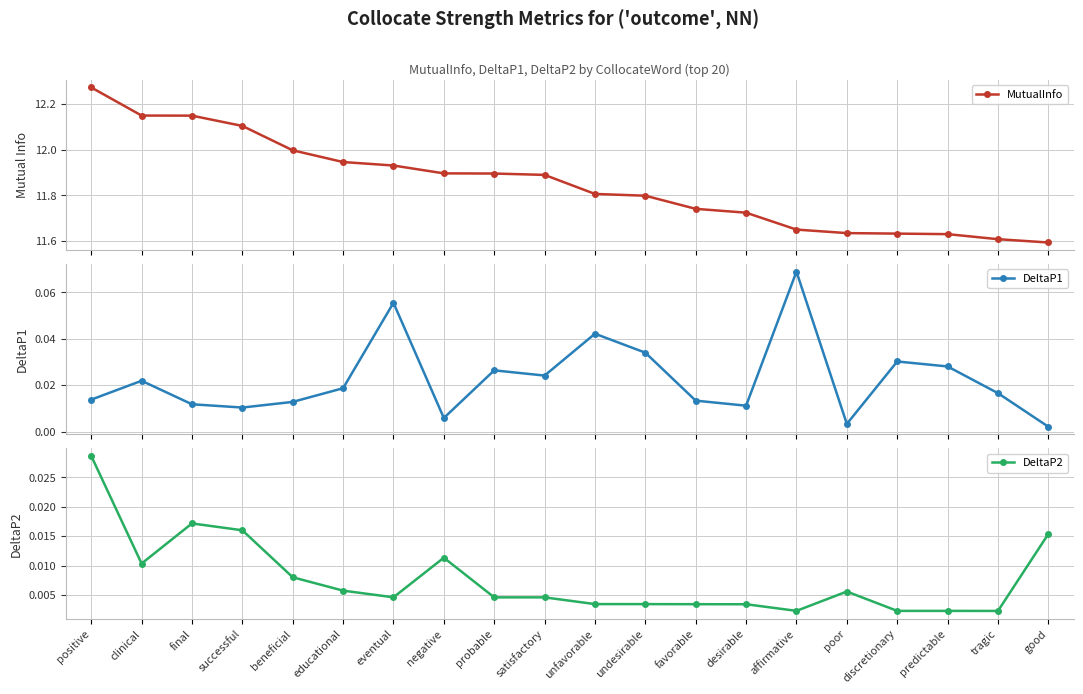

Between eventual and undesirable, which is larger?

eventual